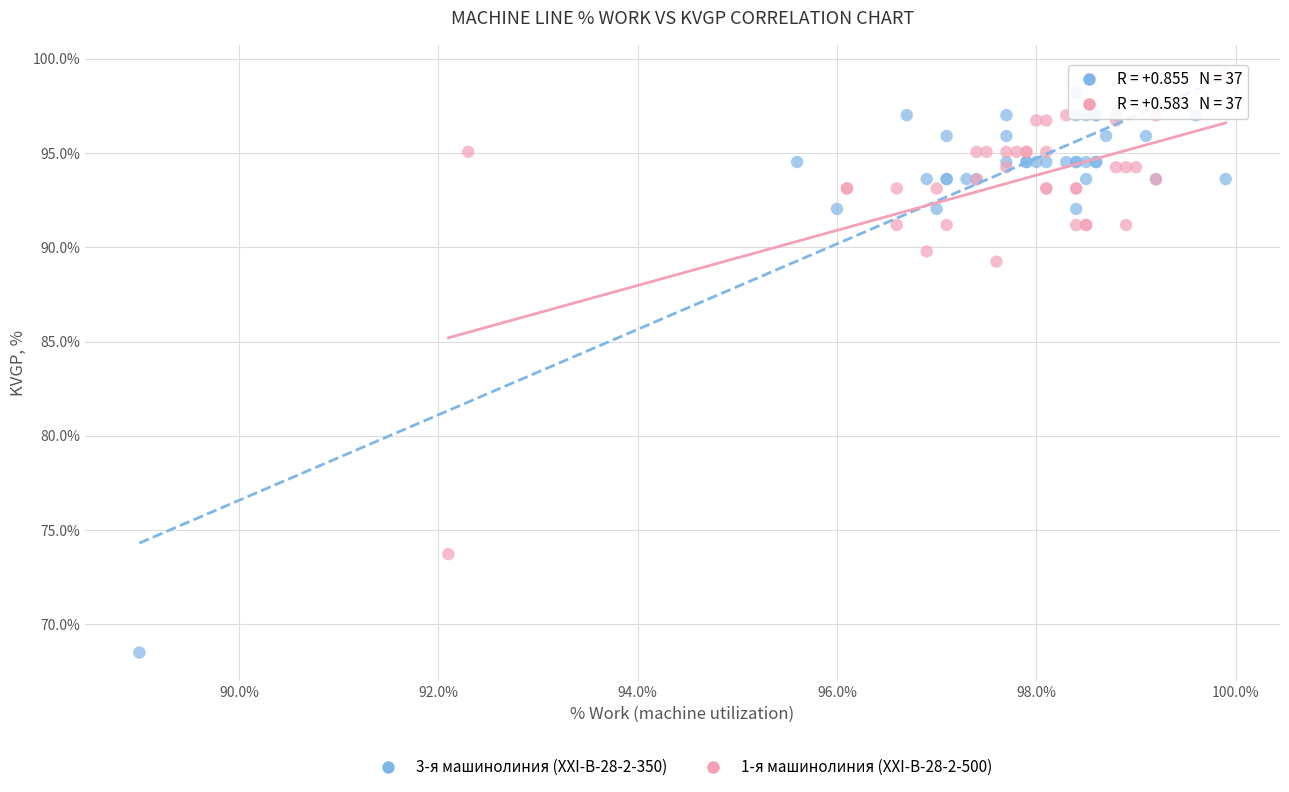

Which series reaches the minimum Y coordinate?

3-я машинолиния (ХХI-В-28-2-350)